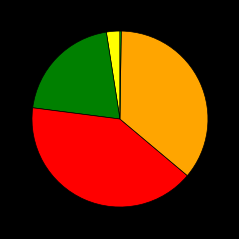

Is there a majority slice in this chart?

No